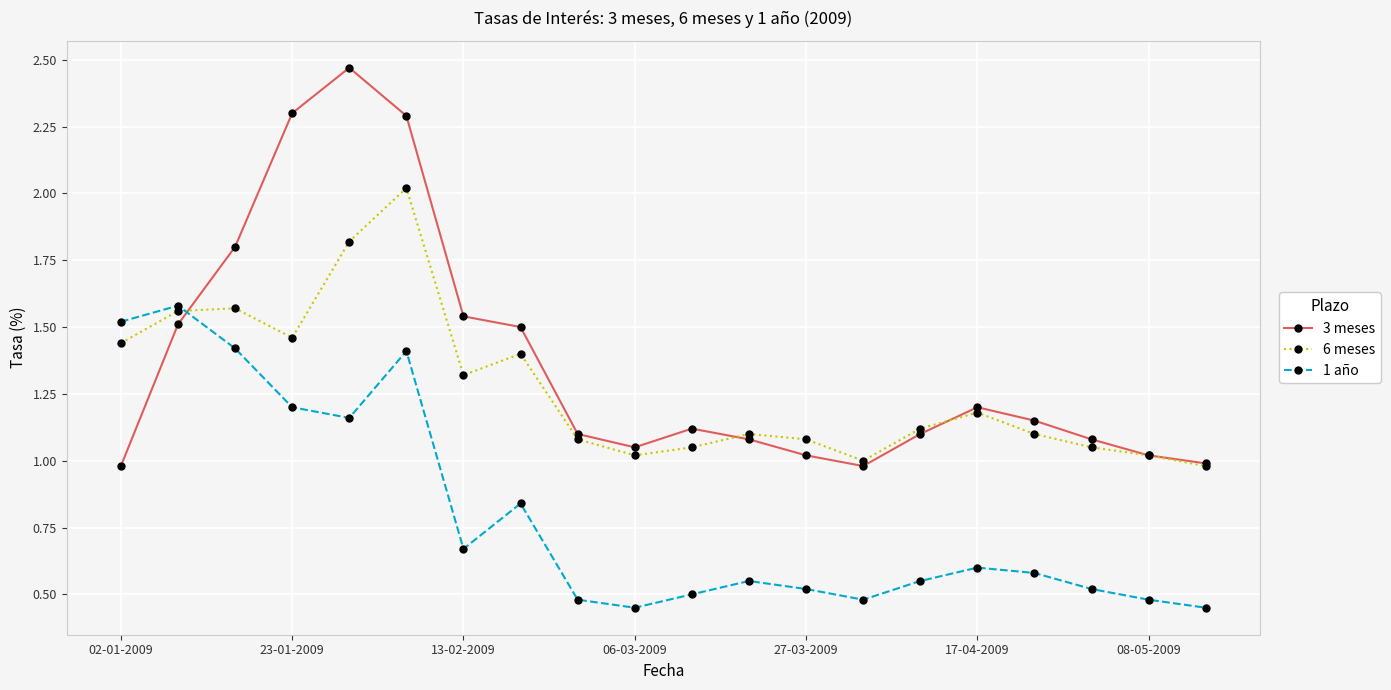

True or false: 3 meses and 1 año cross at least once.

True